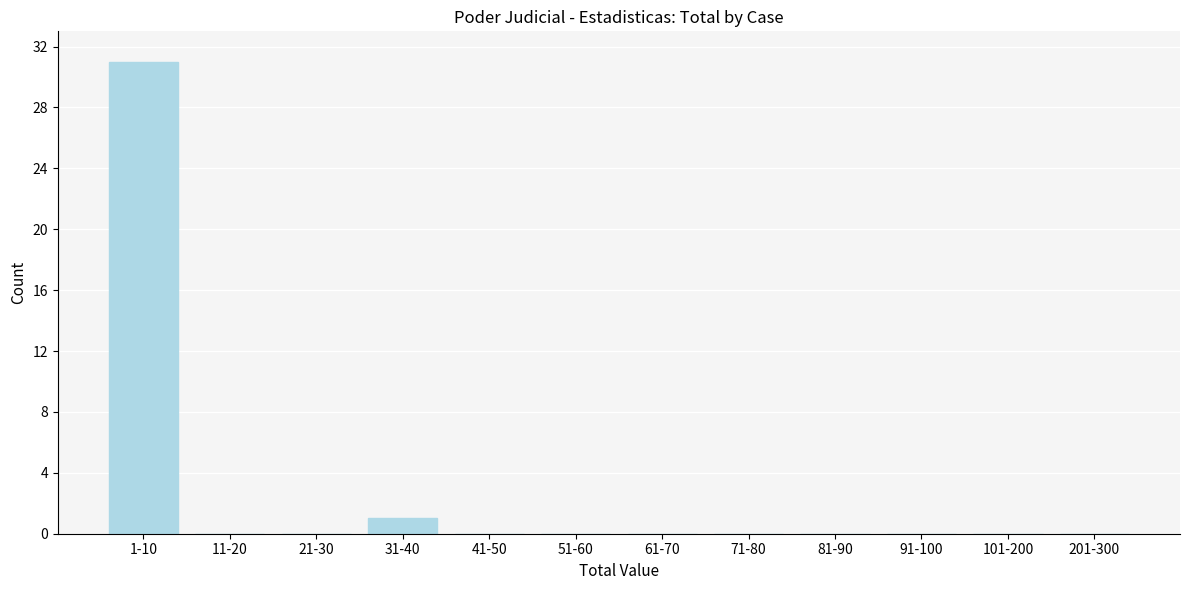

Reading left to right, list all the values displayed in this chart.

1-10=31	11-20=0	21-30=0	31-40=1	41-50=0	51-60=0	61-70=0	71-80=0	81-90=0	91-100=0	101-200=0	201-300=0